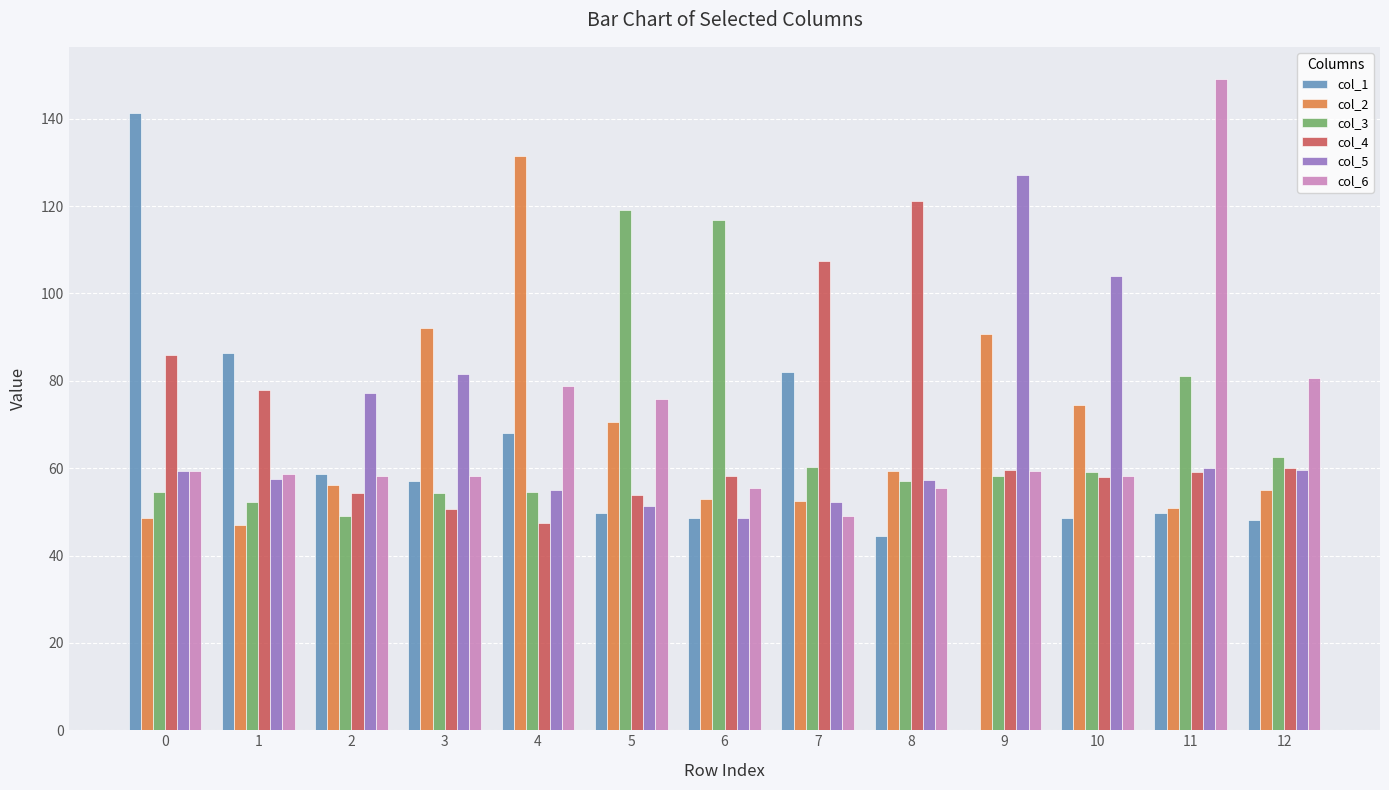

Read the col_5 value at 10.

104.1